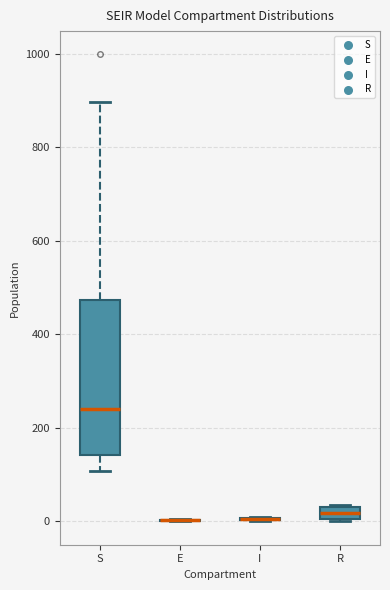

Comparing the boxes themselves (not the whiskers), which one is the tallest?

S